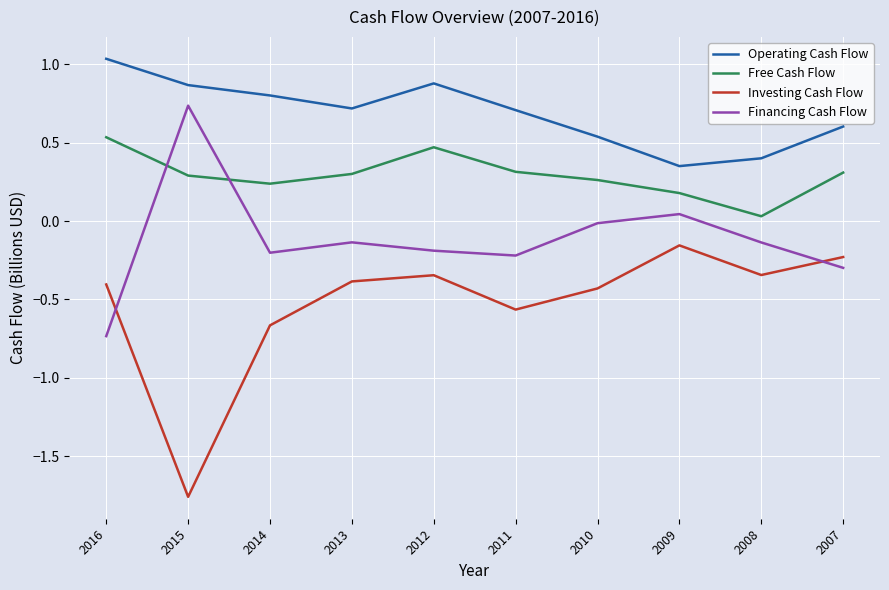

At which category does Free Cash Flow reach its first local valley?

2014